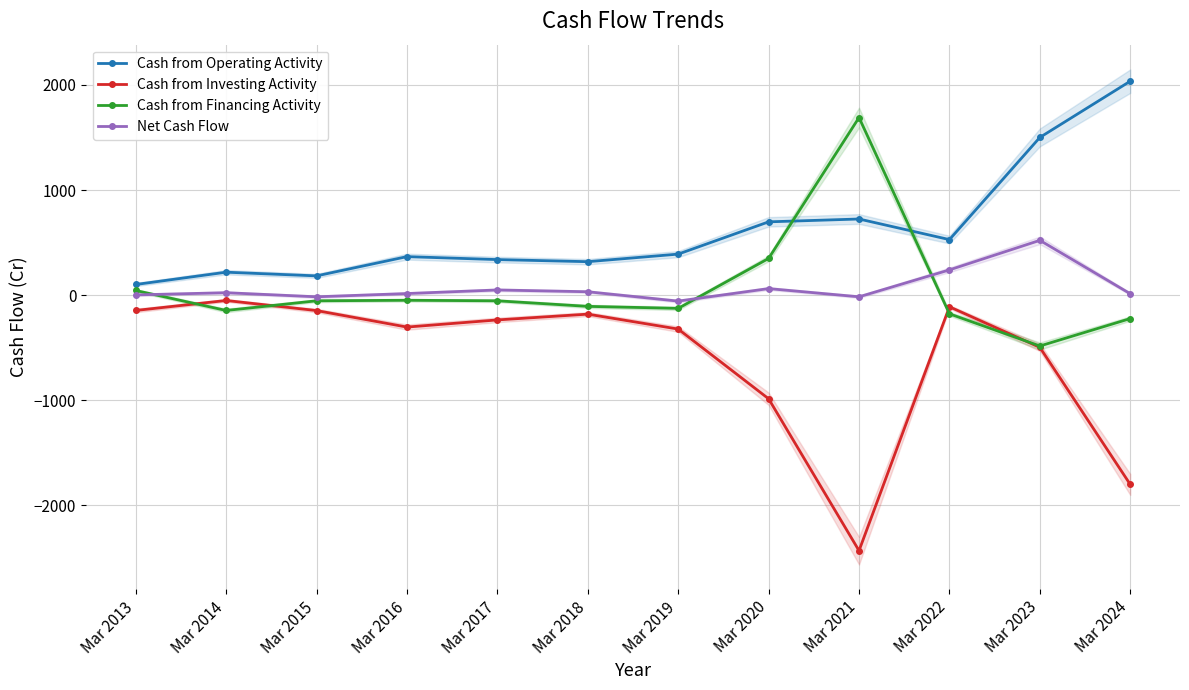

Reading left to right, what are all the values shown in this chart?

Cash from Operating Activity: Mar 2013=102	Mar 2014=219	Mar 2015=184	Mar 2016=367	Mar 2017=339	Mar 2018=319	Mar 2019=391	Mar 2020=698	Mar 2021=725	Mar 2022=529	Mar 2023=1501	Mar 2024=2036
Cash from Investing Activity: Mar 2013=-145	Mar 2014=-50	Mar 2015=-146	Mar 2016=-303	Mar 2017=-235	Mar 2018=-180	Mar 2019=-322	Mar 2020=-985	Mar 2021=-2430	Mar 2022=-110	Mar 2023=-496	Mar 2024=-1800
Cash from Financing Activity: Mar 2013=45	Mar 2014=-145	Mar 2015=-53	Mar 2016=-48	Mar 2017=-53	Mar 2018=-106	Mar 2019=-125	Mar 2020=350	Mar 2021=1690	Mar 2022=-177	Mar 2023=-483	Mar 2024=-222
Net Cash Flow: Mar 2013=3	Mar 2014=24	Mar 2015=-15	Mar 2016=16	Mar 2017=50	Mar 2018=33	Mar 2019=-56	Mar 2020=63	Mar 2021=-15	Mar 2022=241	Mar 2023=522	Mar 2024=14